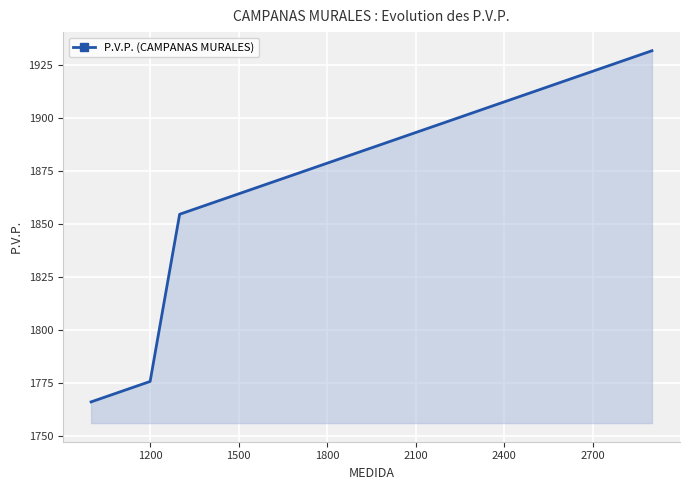

What is the smallest value displayed?

1766.1